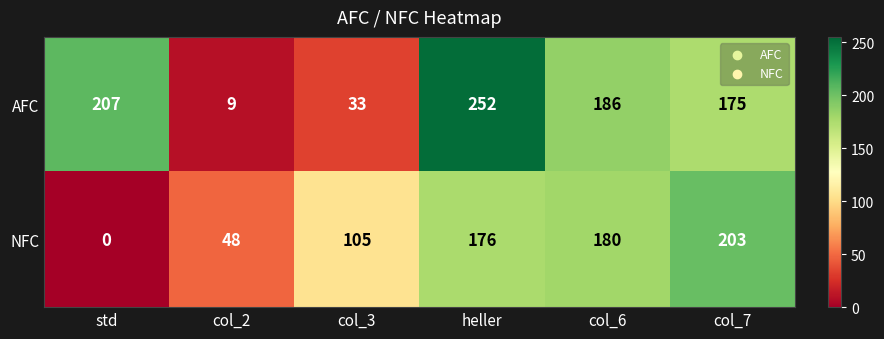

The NFC series shows 289 at heller. True or false?

False